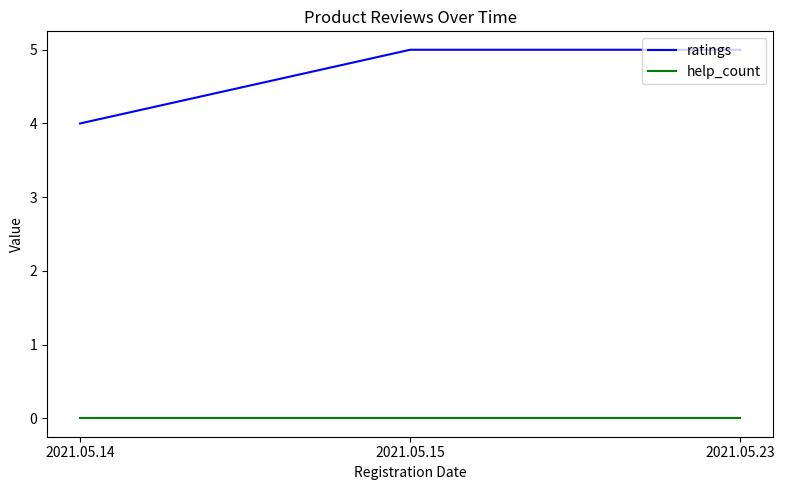

Is the value of ratings at 2021.05.23 greater than the value of help_count at 2021.05.14?

Yes